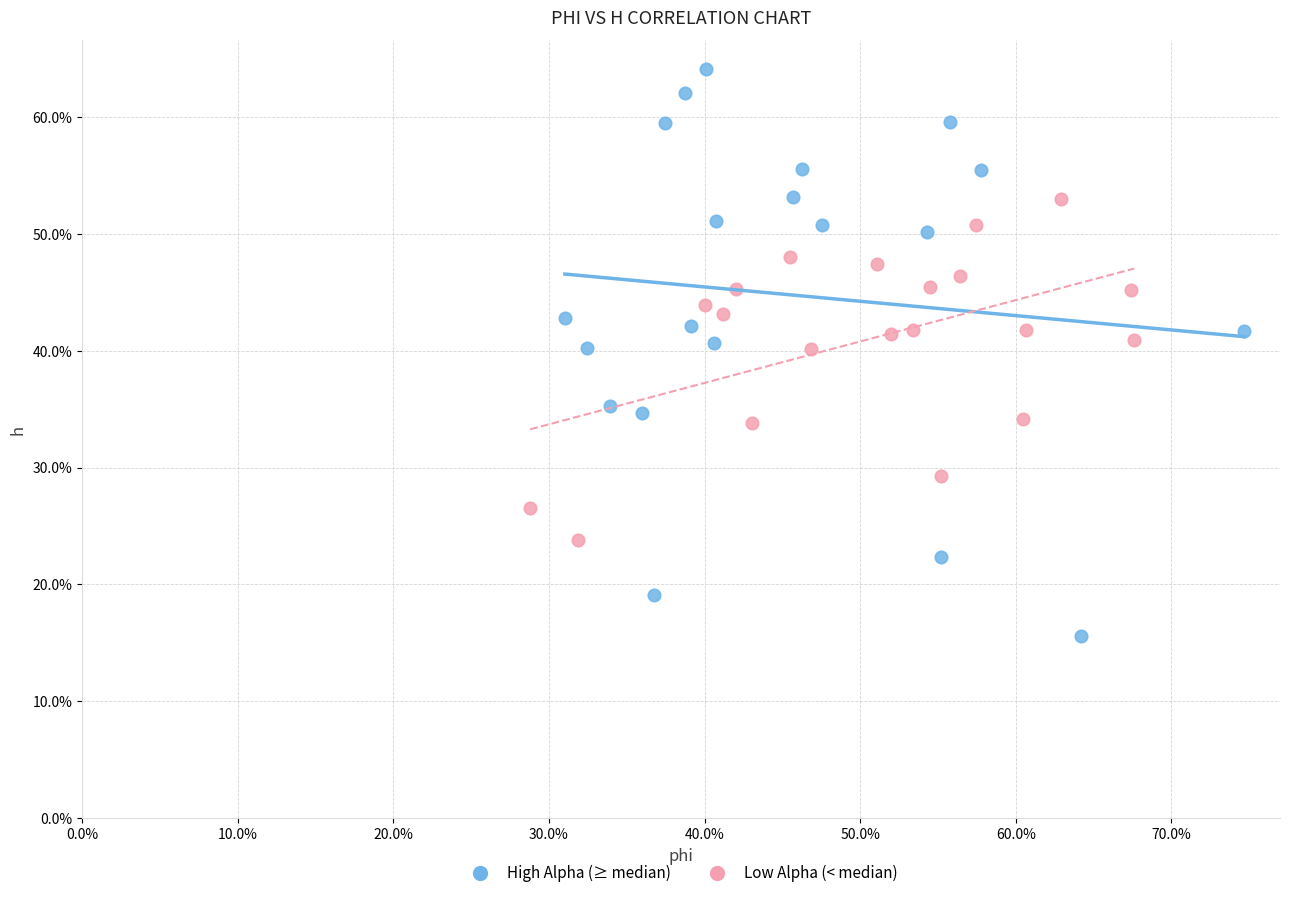

What are all the series names shown in the legend?

High Alpha (≥ median), Low Alpha (< median)